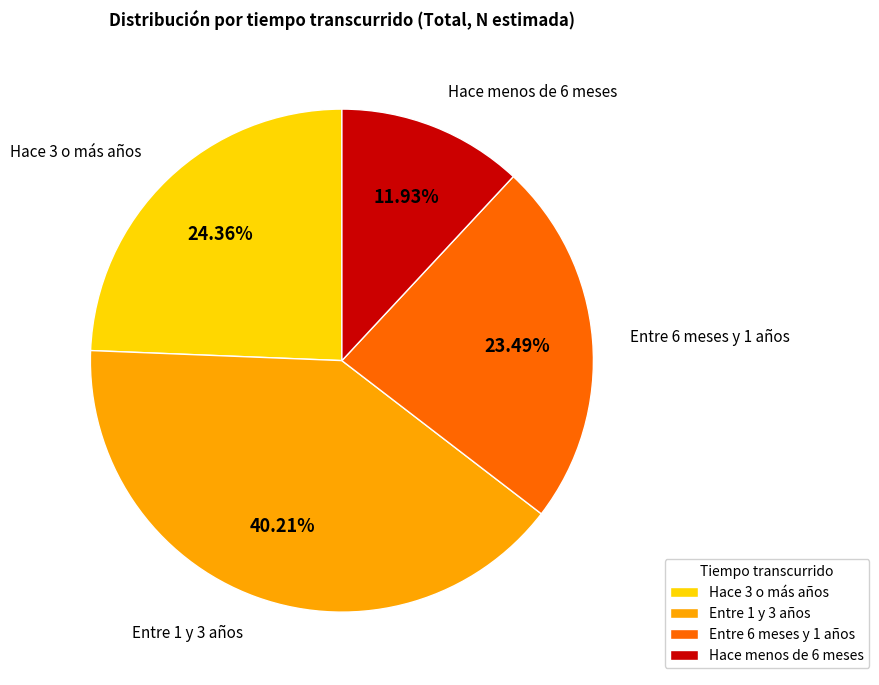

What is the smallest slice in the pie chart?

Hace menos de 6 meses